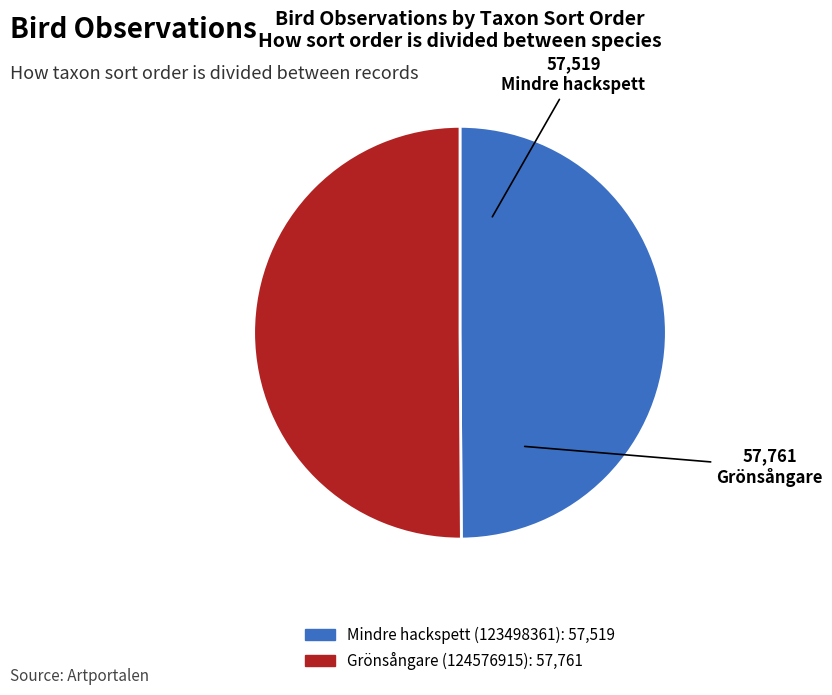

True or false: Grönsångare (124576915) accounts for 63% of the total.

False